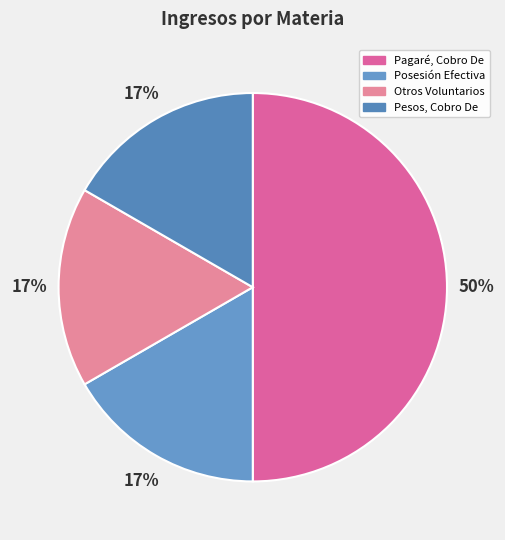

Does any single category account for the majority?

No